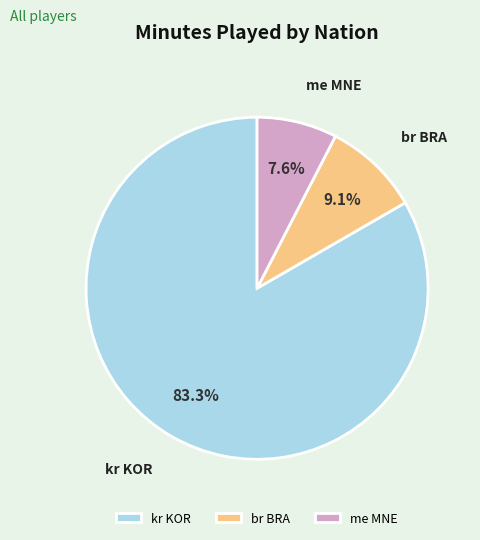

Which slice is the smallest?

me MNE